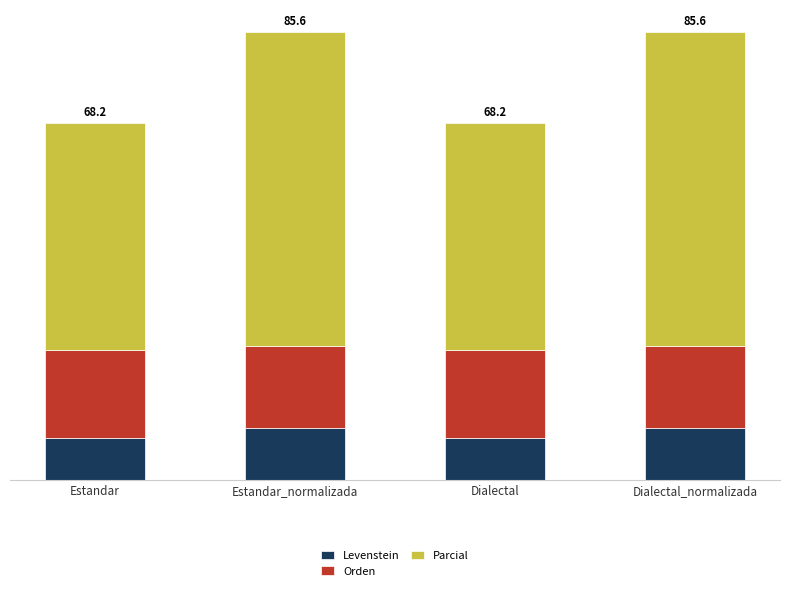

What position from the left is Estandar_normalizada?

2